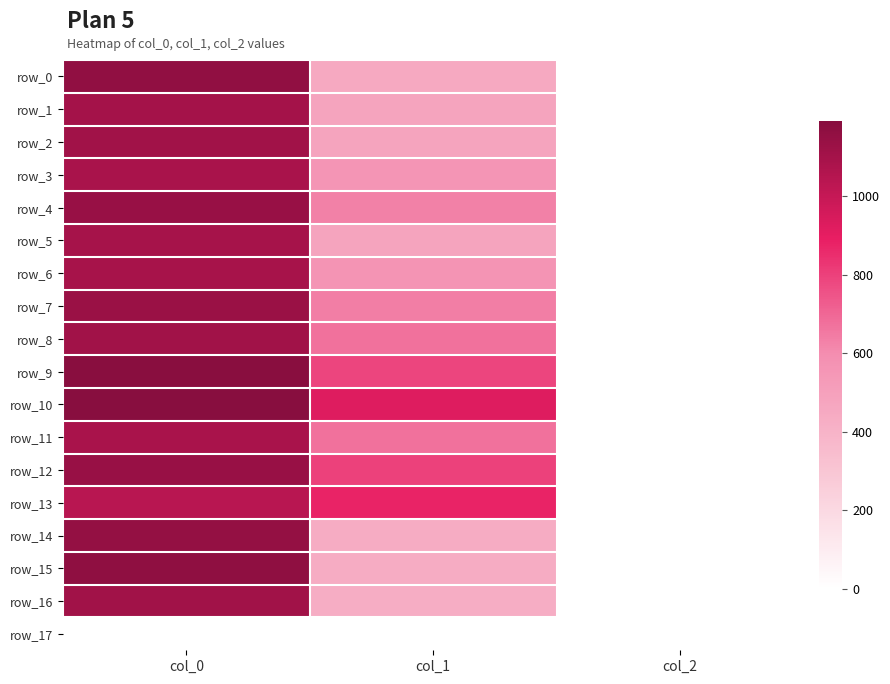

At which category does the chart reach its peak across all series?

col_0